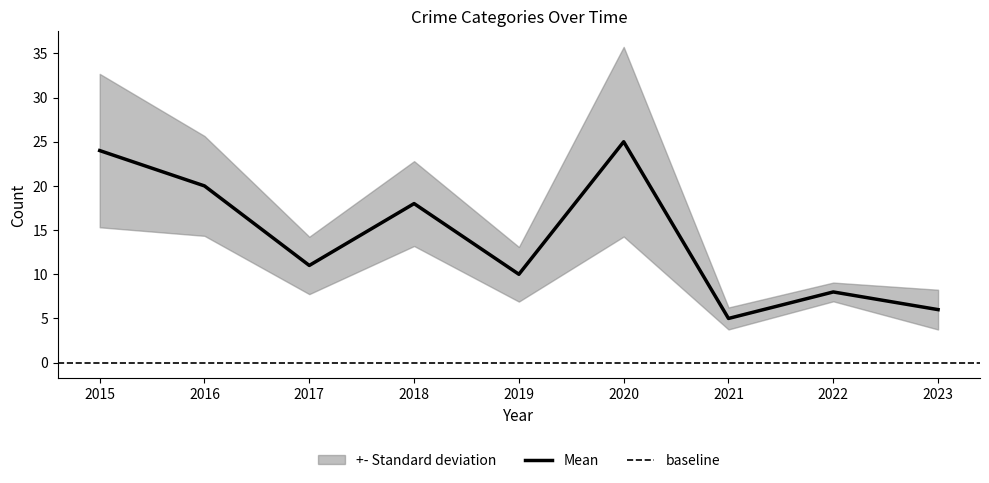

Rank the categories by Mean value from lowest to highest.

2021, 2023, 2022, 2019, 2017, 2018, 2016, 2015, 2020